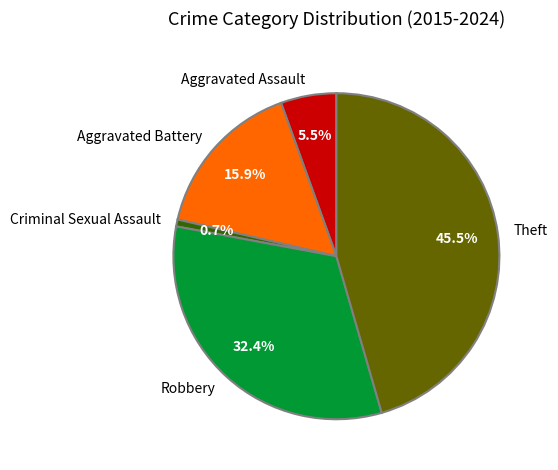

Is there a majority slice in this chart?

No